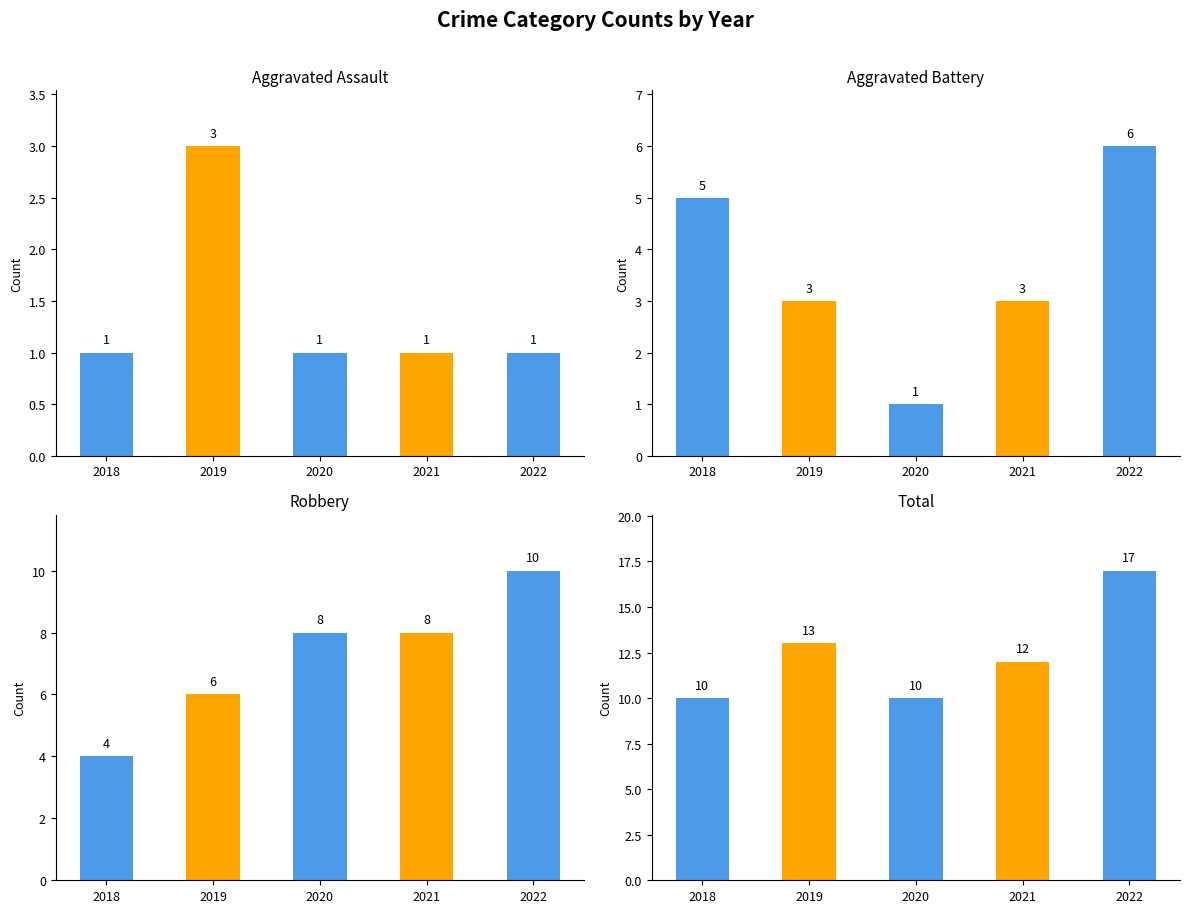

Which series has the widest spread of values?

Total